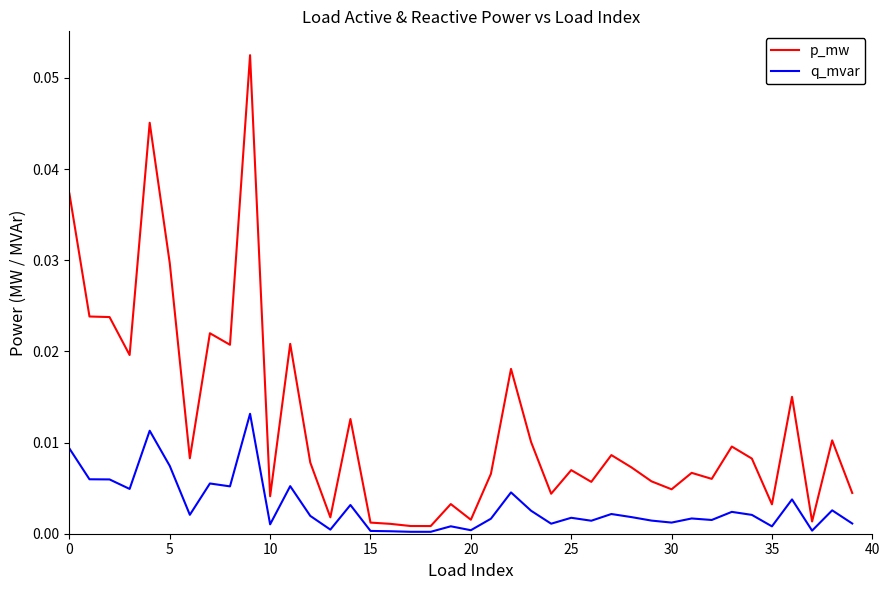

True or false: p_mw has more than 0 points higher than both neighbors.

True